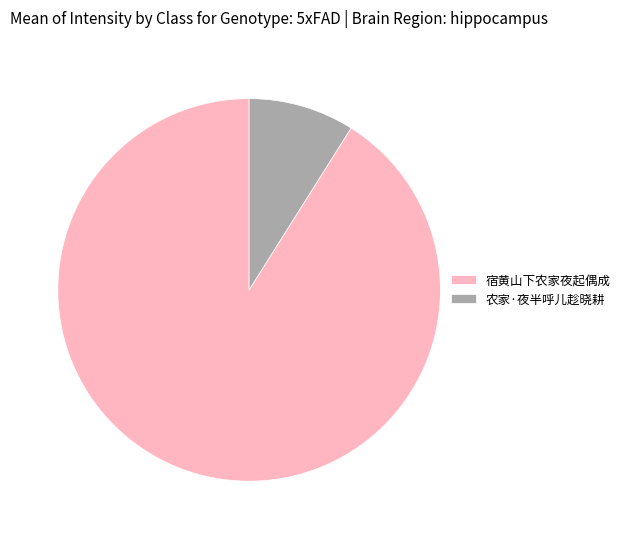

Does 宿黄山下农家夜起偶成 account for over 50% of the chart?

Yes